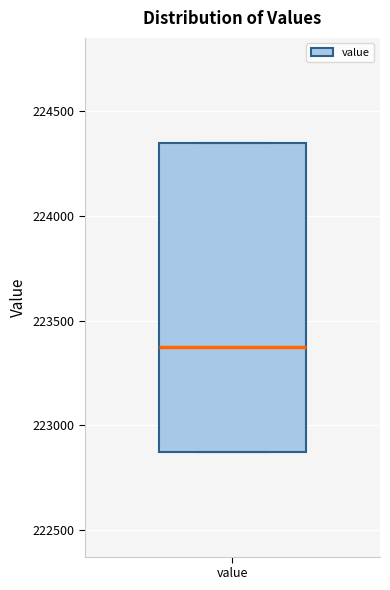

Transcribe this box plot: give where the median line is, the range the box spans, and where the two whiskers end, as read against the y-axis. The values are not printed on the chart, so give them approximately, as read against the axis.

median 223350, box 222850 to 224350, whiskers 222850 to 224350